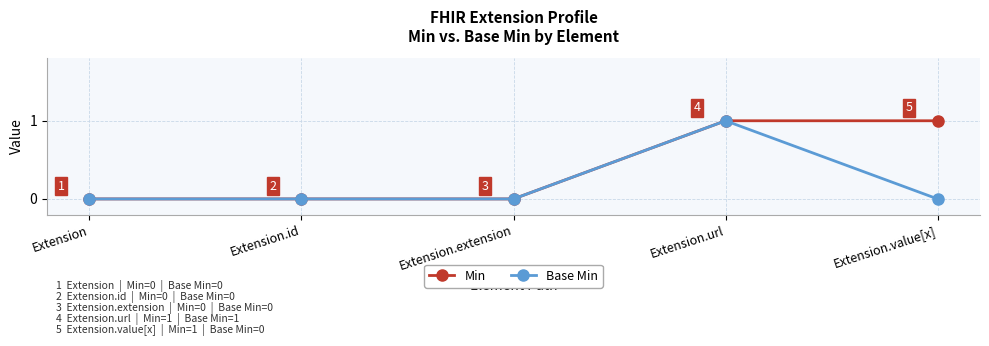

Rank the series by their average value, from lowest to highest.

Base Min, Min